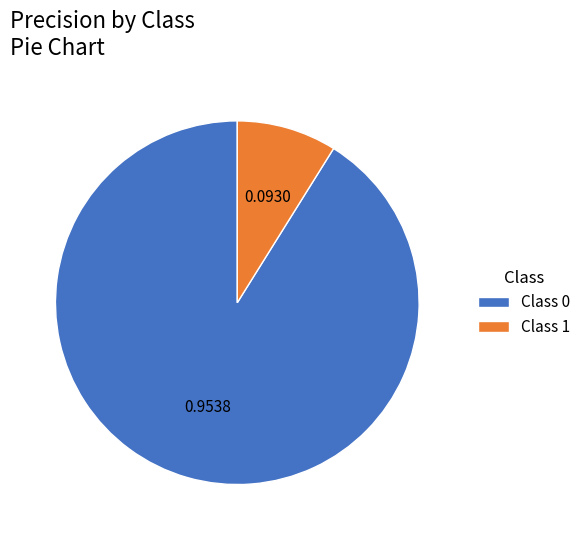

Which has a higher value, Class 0 or Class 1?

Class 0